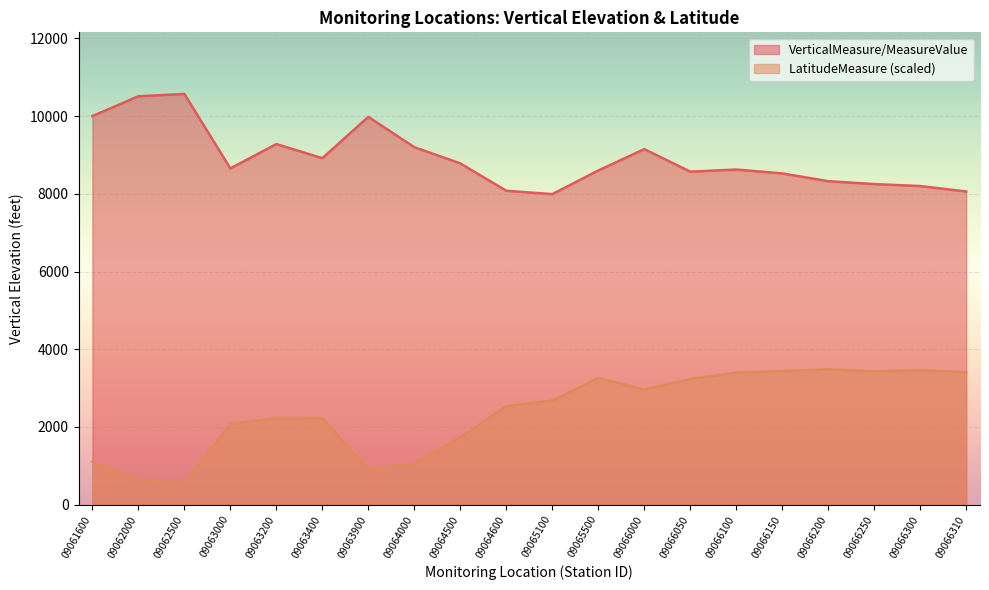

The VerticalMeasure/MeasureValue series shows 7128.1 at 09062000. True or false?

False